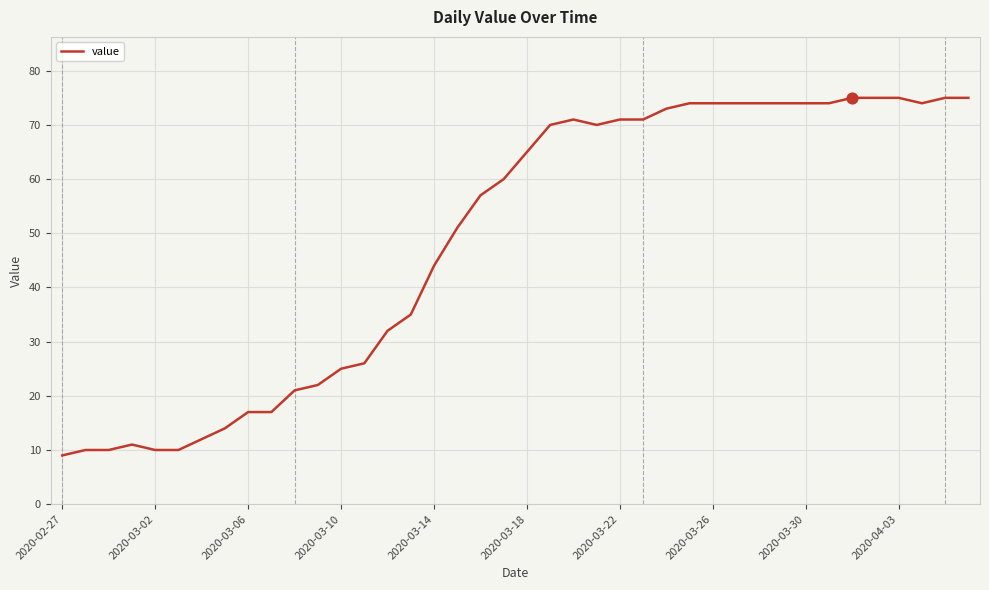

What is the smallest value displayed?

9